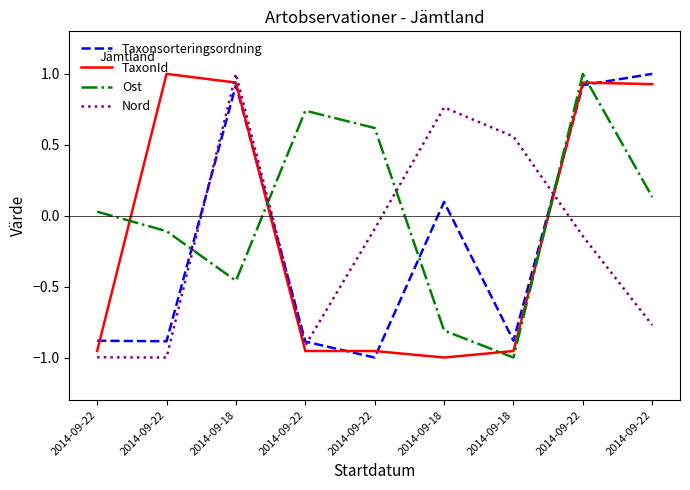

What is the label of the 5th point from the left?

2014-09-22